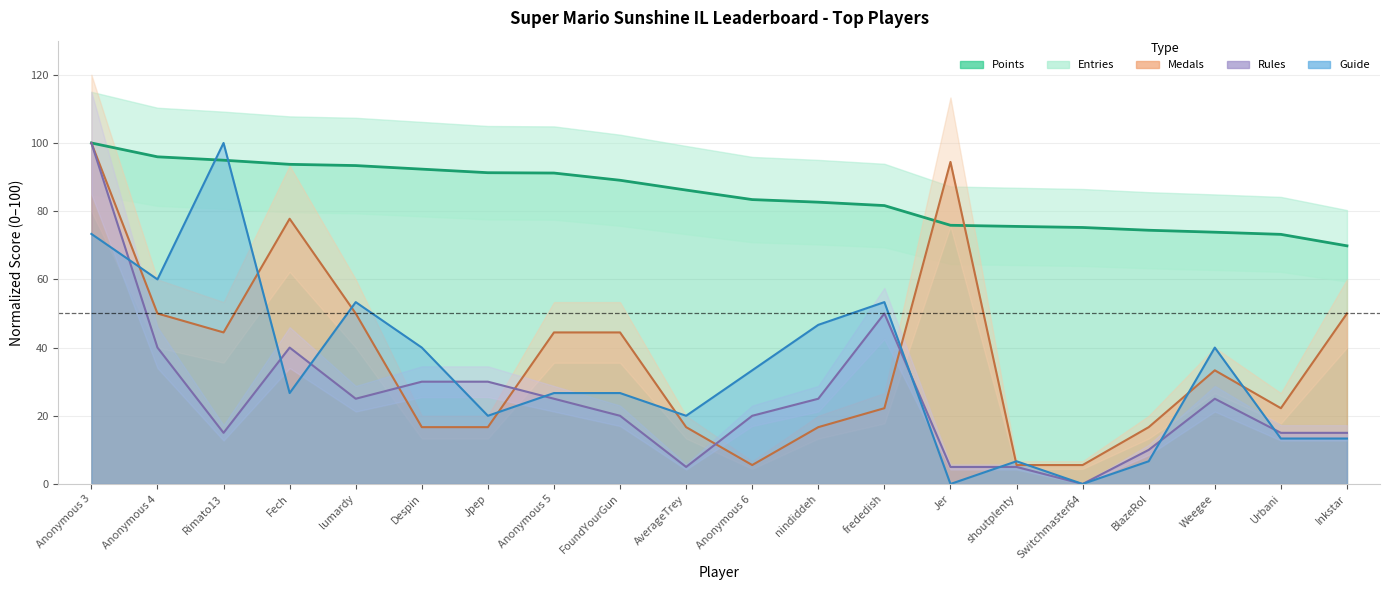

How many values in the Rules series exceed 25?

6